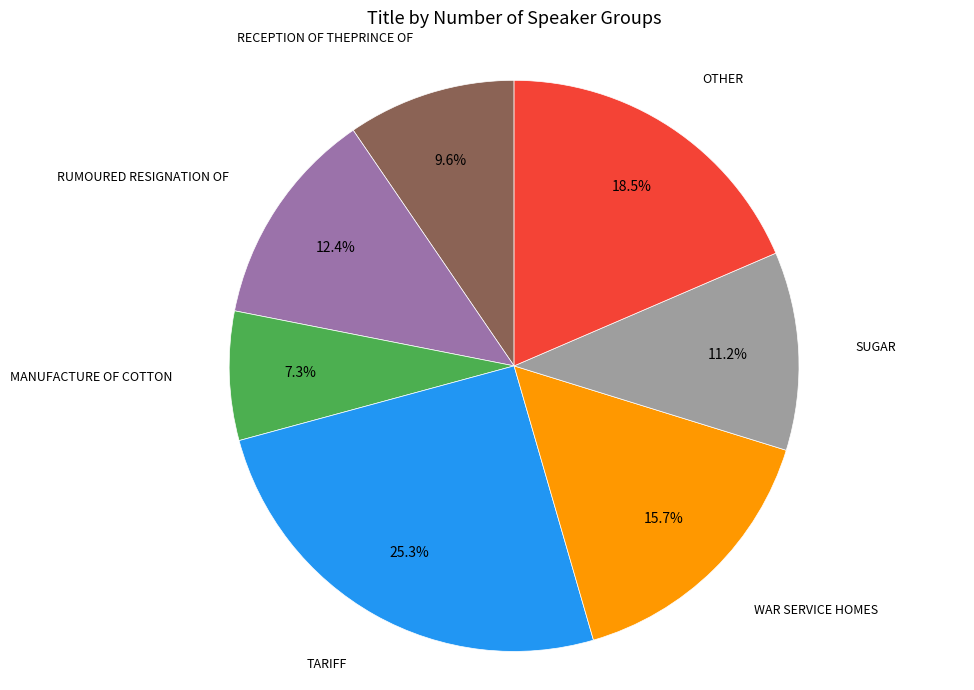

What is the smallest slice in the pie chart?

MANUFACTURE OF COTTON